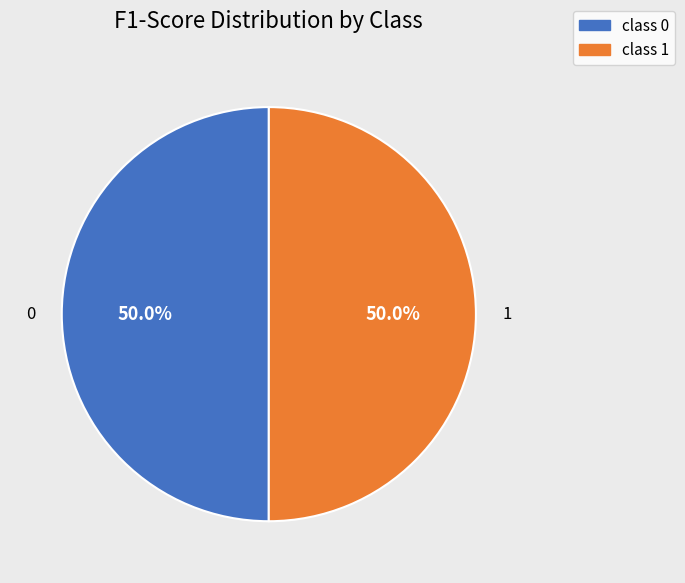

What is the total percentage of class 0 and class 1?

100.0%